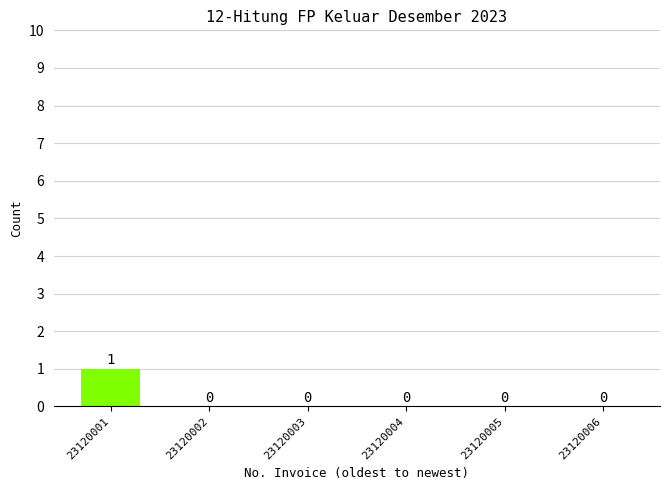

Which label corresponds to the largest value in the chart?

23120001